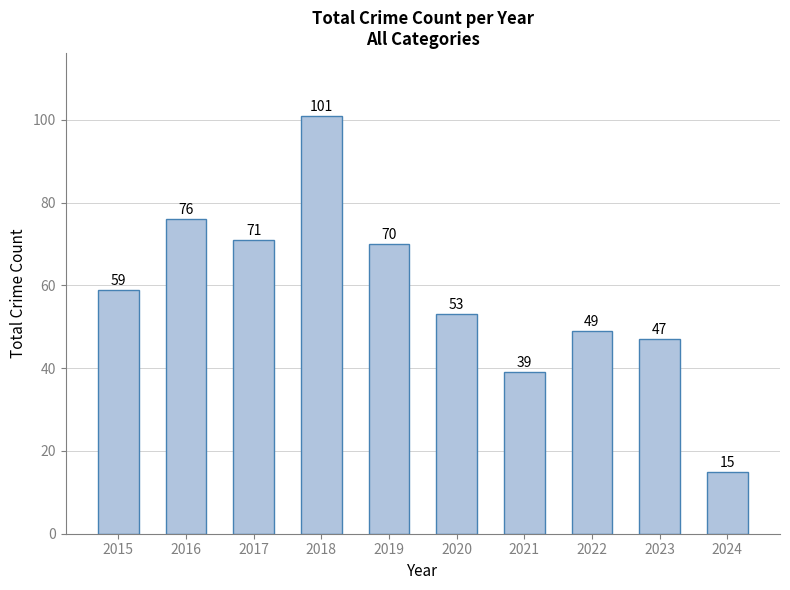

How many bars are there in total?

10